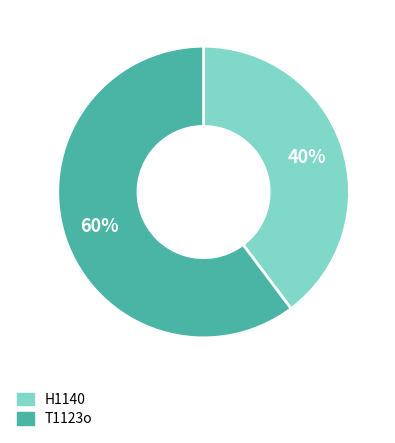

Rank the categories by value from lowest to highest.

H1140, T1123o